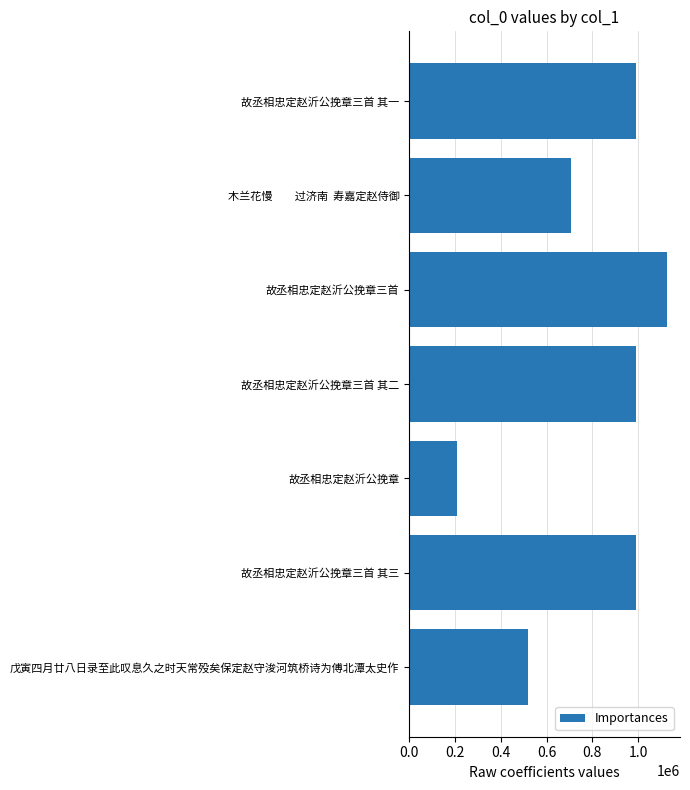

Which label corresponds to the smallest value in the chart?

故丞相忠定赵沂公挽章